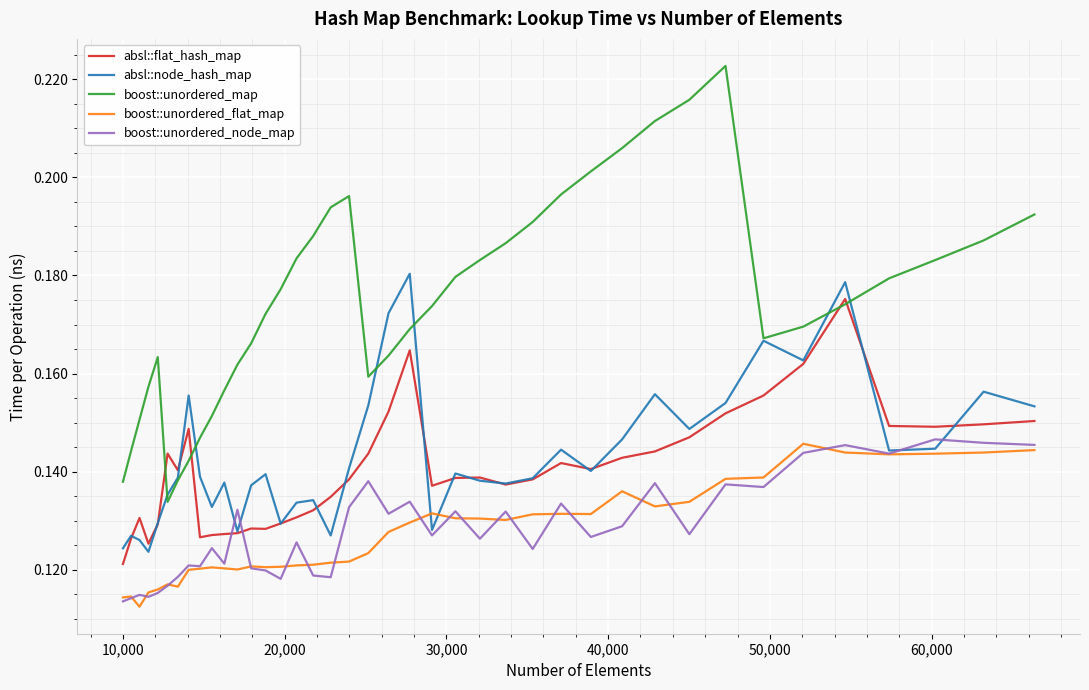

Which series has the largest total across all categories?

boost::unordered_map